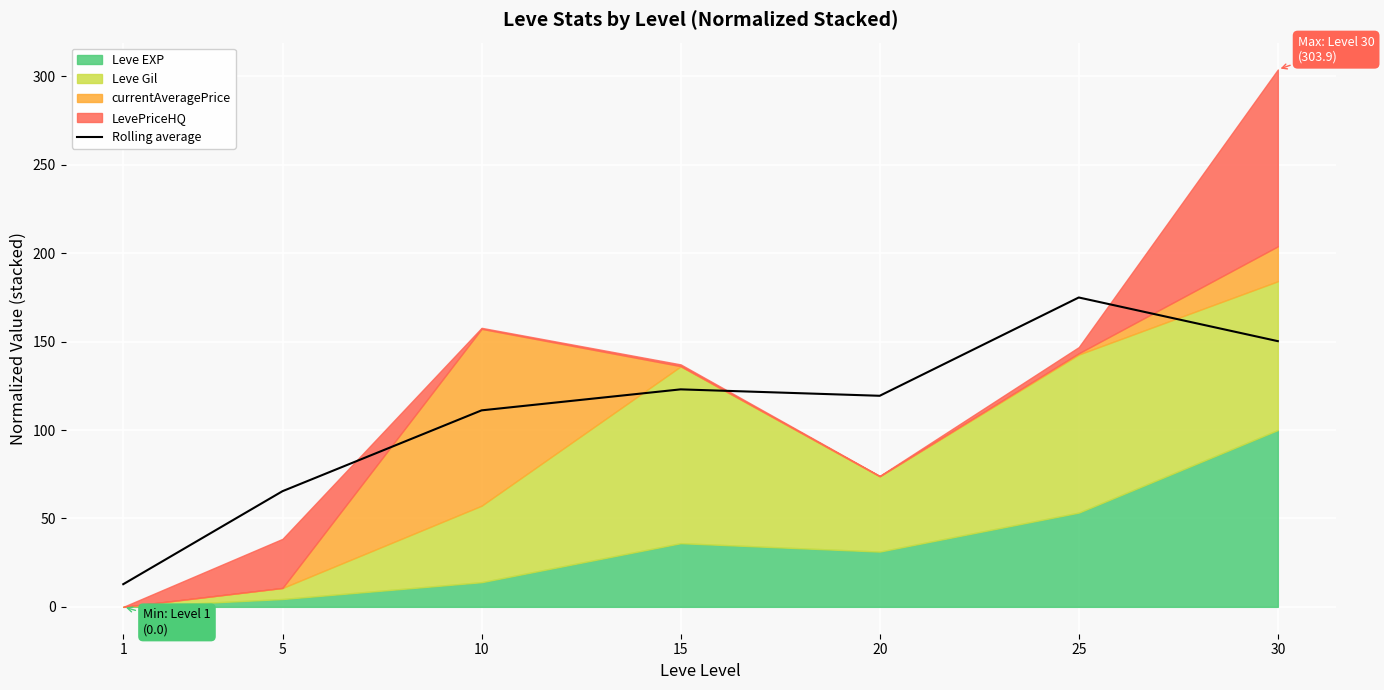

The chart shows a value of 4.5 at 1. True or false?

False